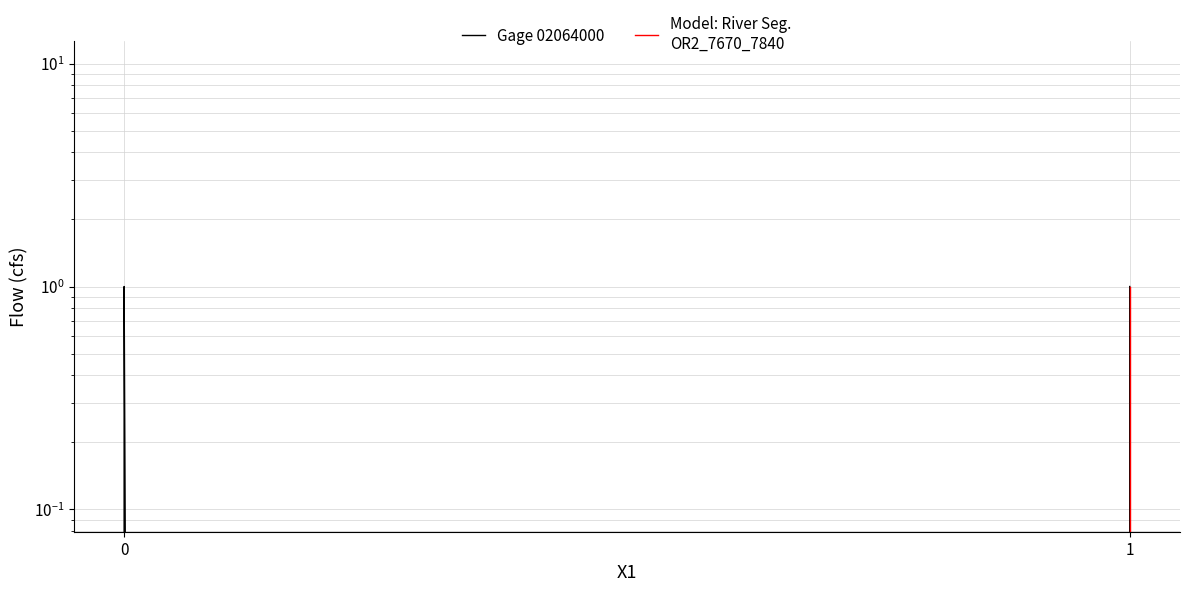

Count the Model: River Seg.
OR2_7670_7840 values in the range 0 to 1.

4